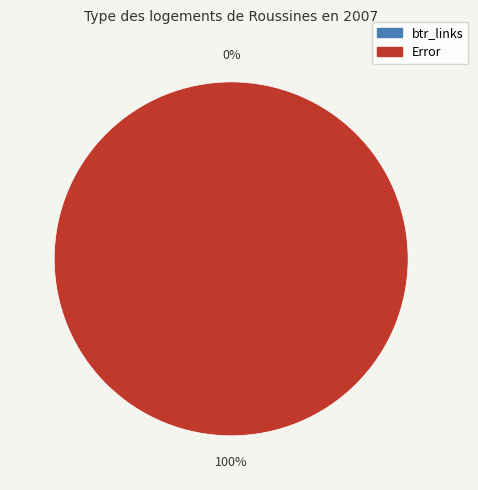

Which category accounts for the majority?

Error in filter()